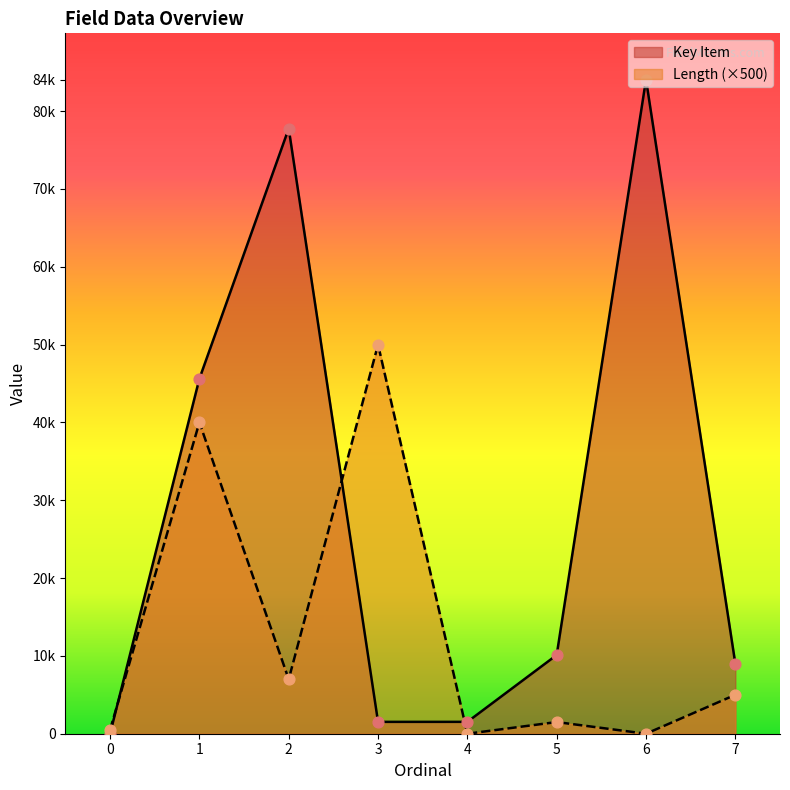

Which series reaches the maximum Y coordinate?

Key Item